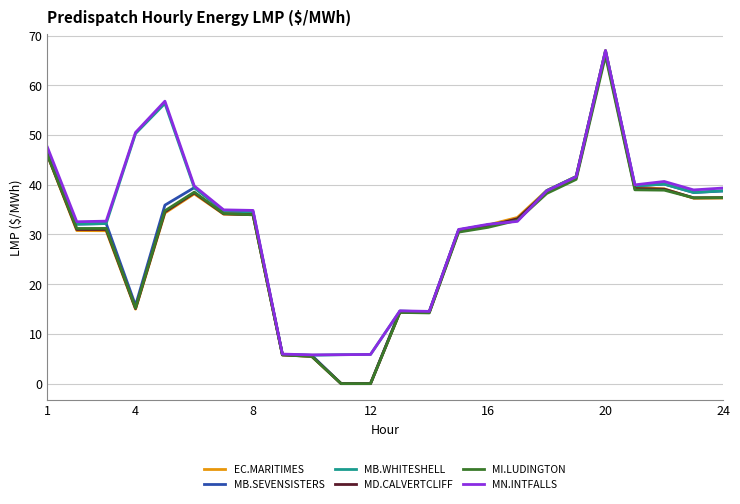

True or false: MD.CALVERTCLIFF has more than 2 interior local peaks.

True